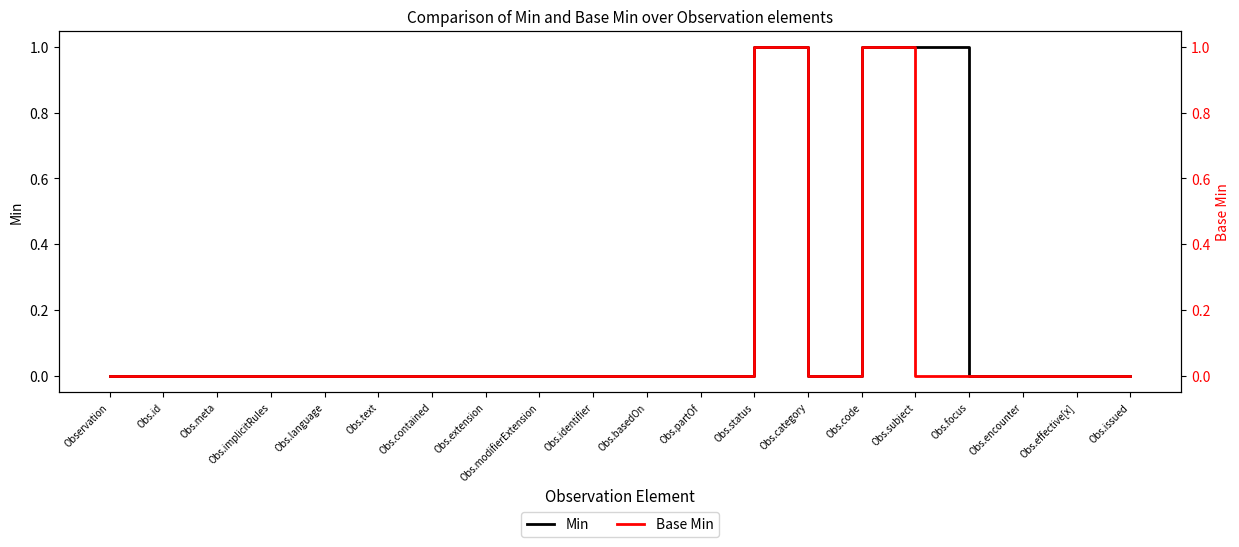

At which category does Base Min reach its first local peak?

Obs.status